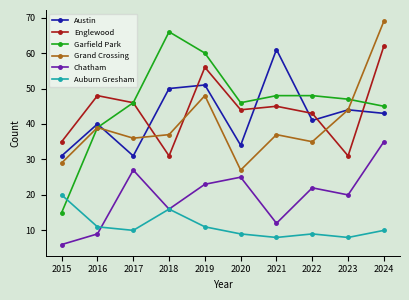

Reading left to right, what are all the values shown in this chart?

Austin: 31	40	31	50	51	34	61	41	44	43
Englewood: 35	48	46	31	56	44	45	43	31	62
Garfield Park: 15	39	46	66	60	46	48	48	47	45
Grand Crossing: 29	39	36	37	48	27	37	35	44	69
Chatham: 6	9	27	16	23	25	12	22	20	35
Auburn Gresham: 20	11	10	16	11	9	8	9	8	10